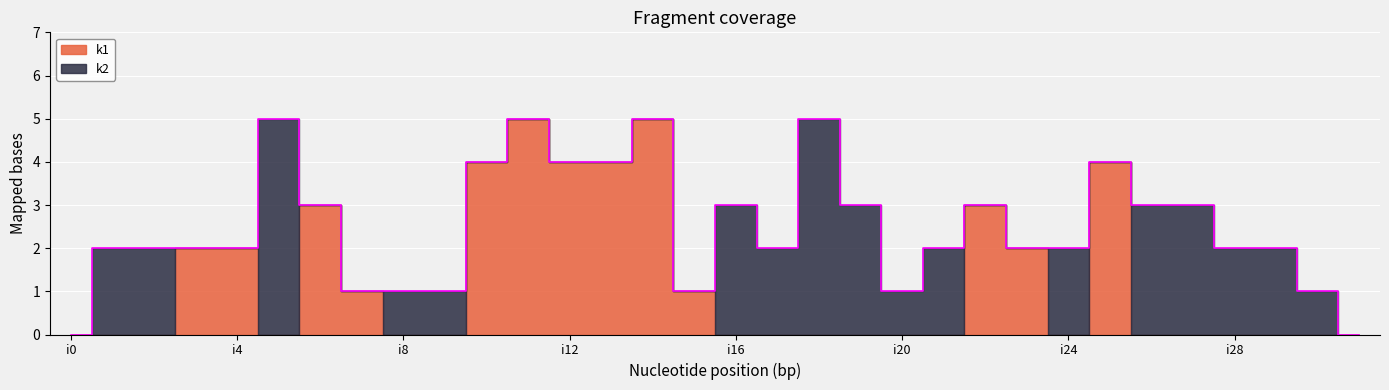

Where do k2 and k1 first cross each other?

i2 and i3